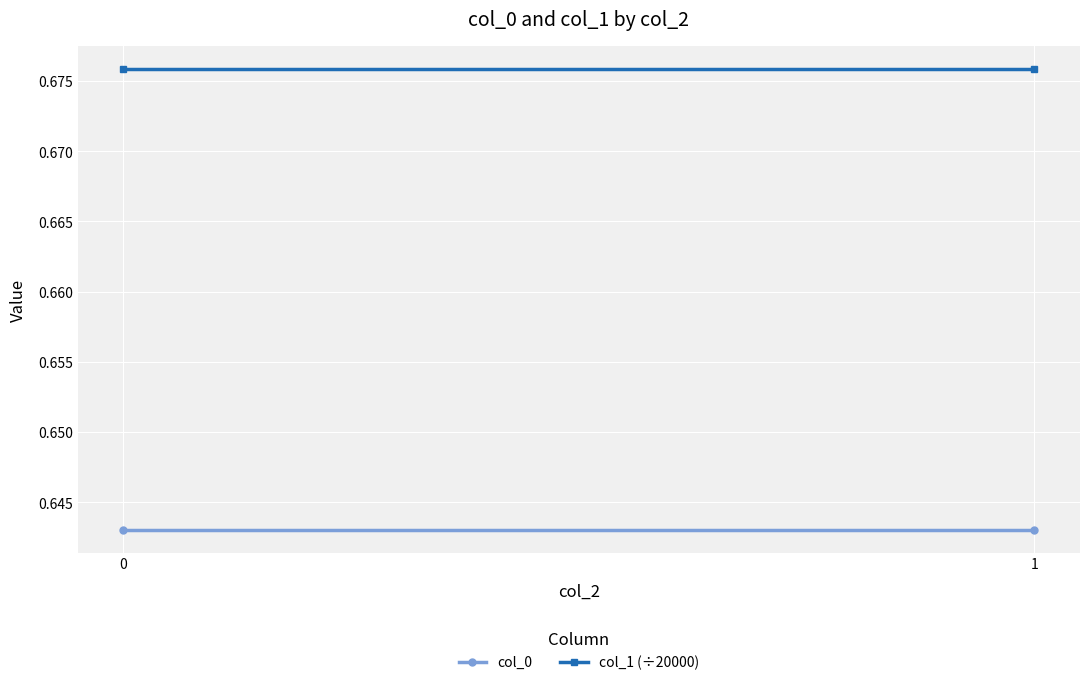

Reading right to left, extract all data points from this chart.

col_0: 1=0.6	0=0.6
col_1 (÷20000): 1=0.7	0=0.7